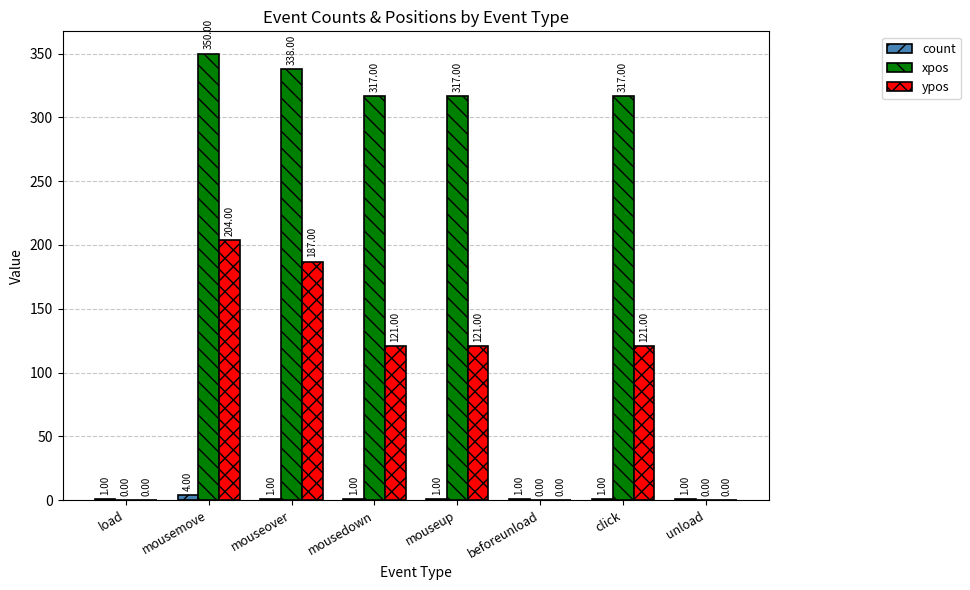

How many distinct data groups are displayed?

3